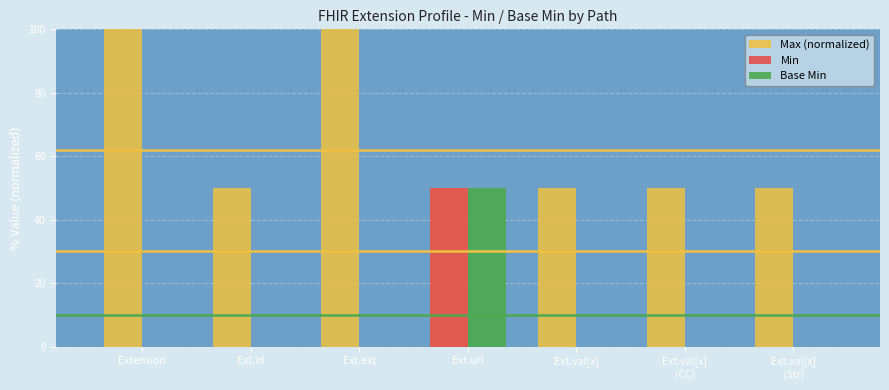

The Max (normalized) series shows 35 at Ext.val[x]
(Str). True or false?

False